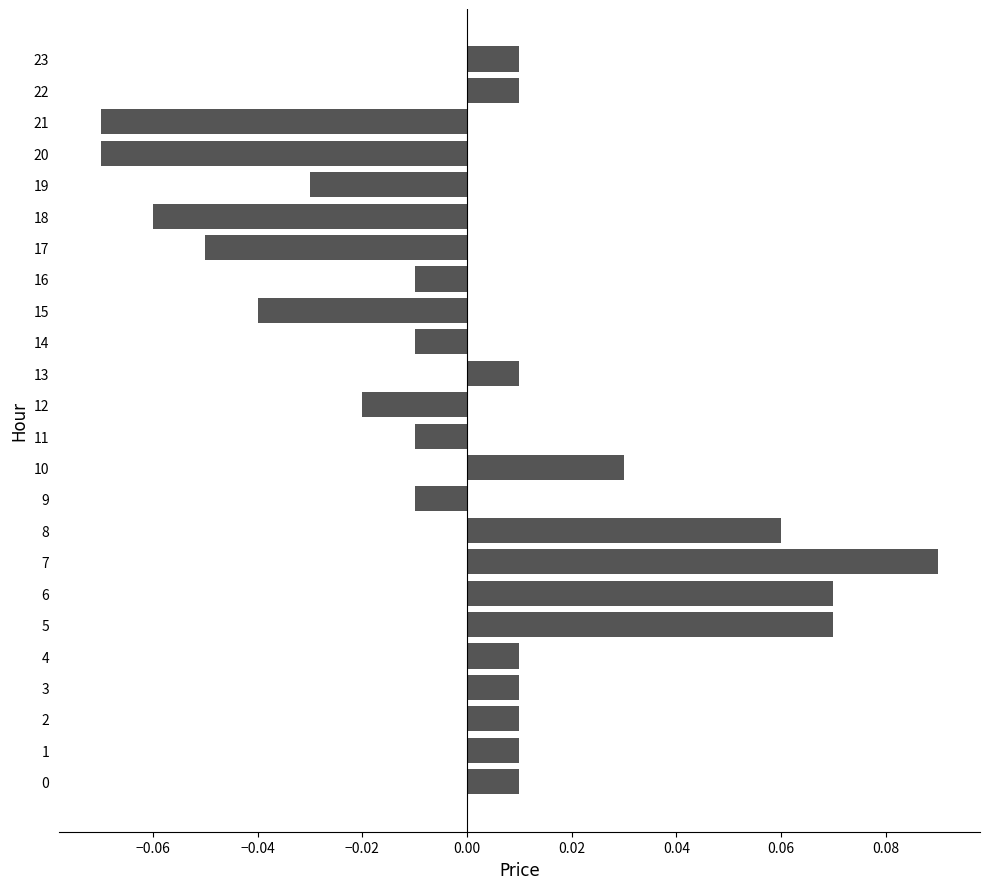

What is the difference between the maximum and second lowest values?

0.2